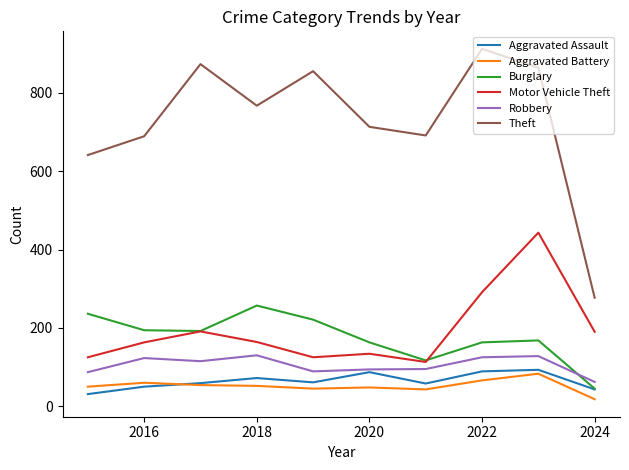

Which series has the largest total across all categories?

Theft